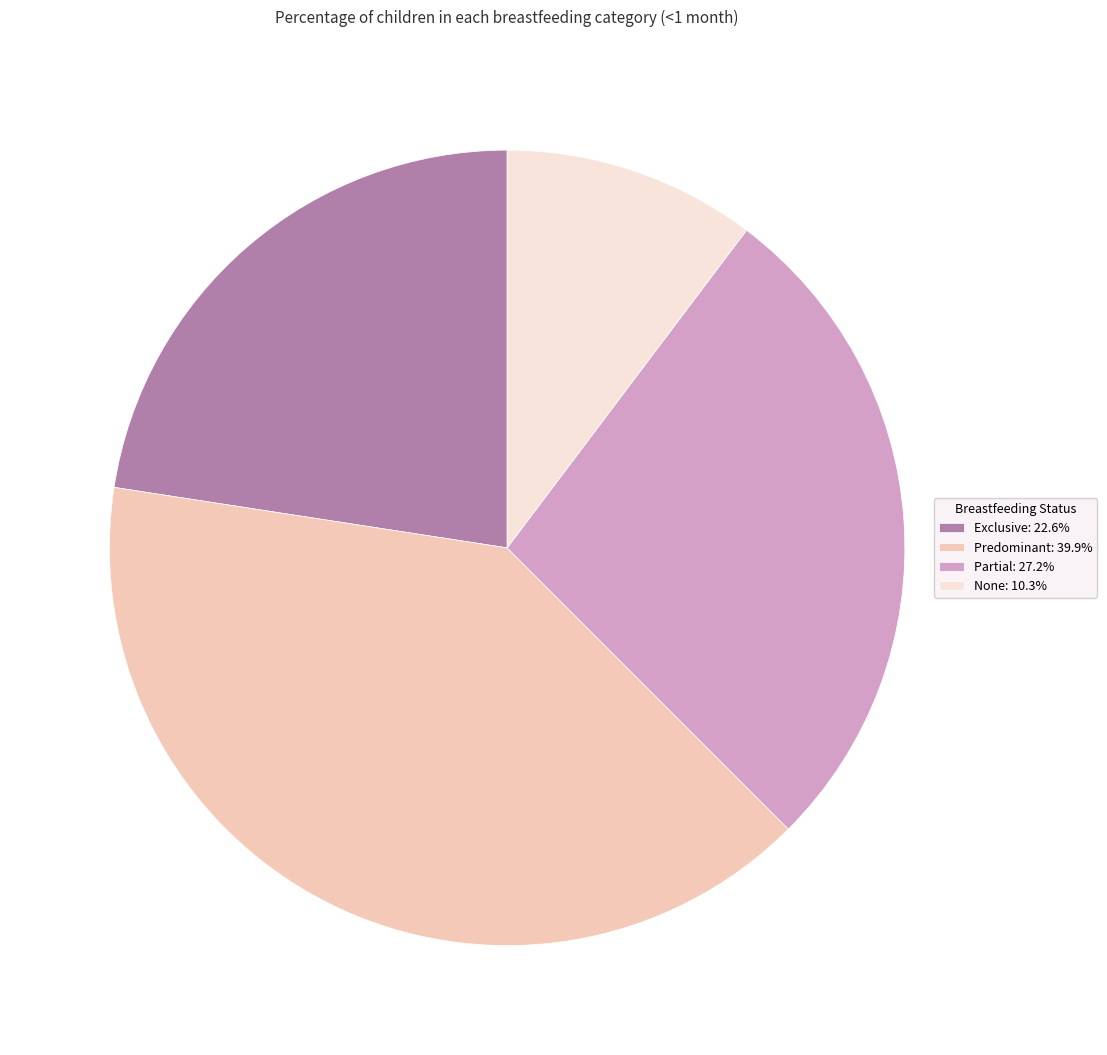

The Partial slice represents 40% of the pie. True or false?

False